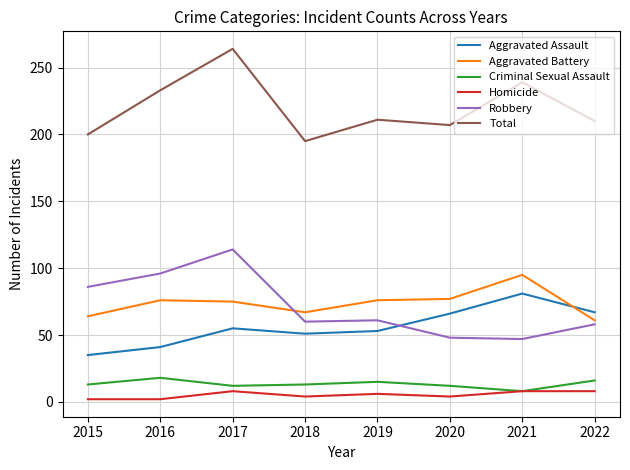

What are all the series names shown in the legend?

Aggravated Assault, Aggravated Battery, Criminal Sexual Assault, Homicide, Robbery, Total